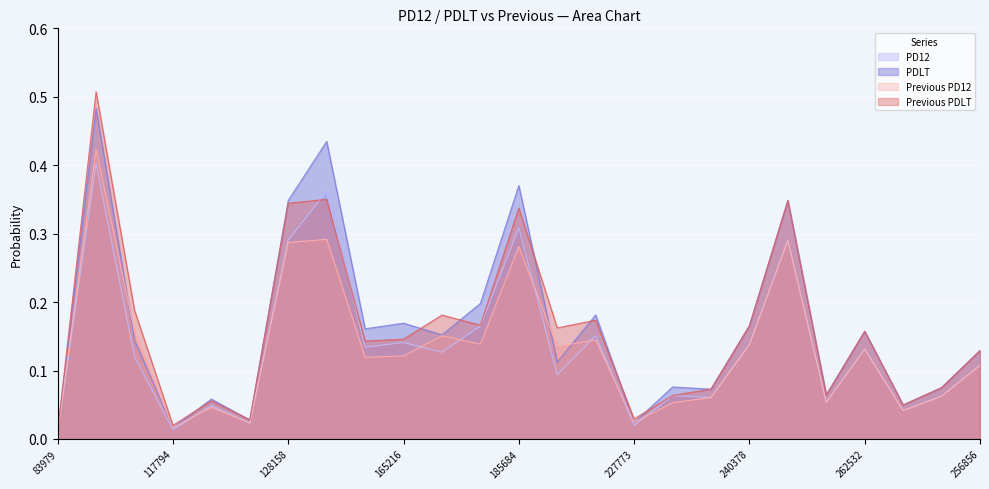

Which category has the lowest value across all series?

83979